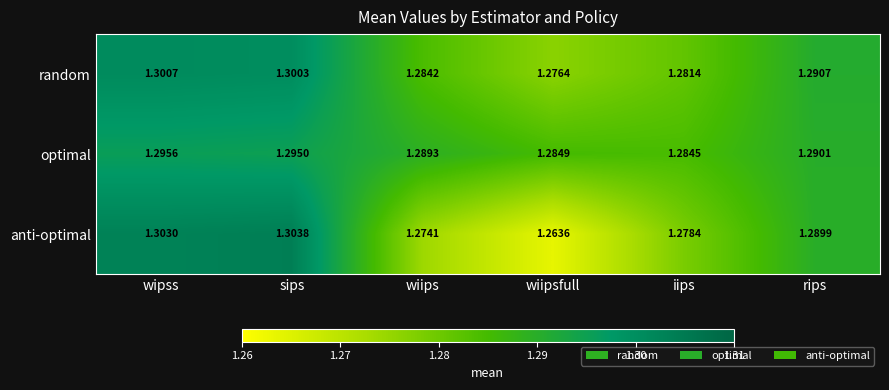

Which series has the largest range (max minus min)?

anti-optimal